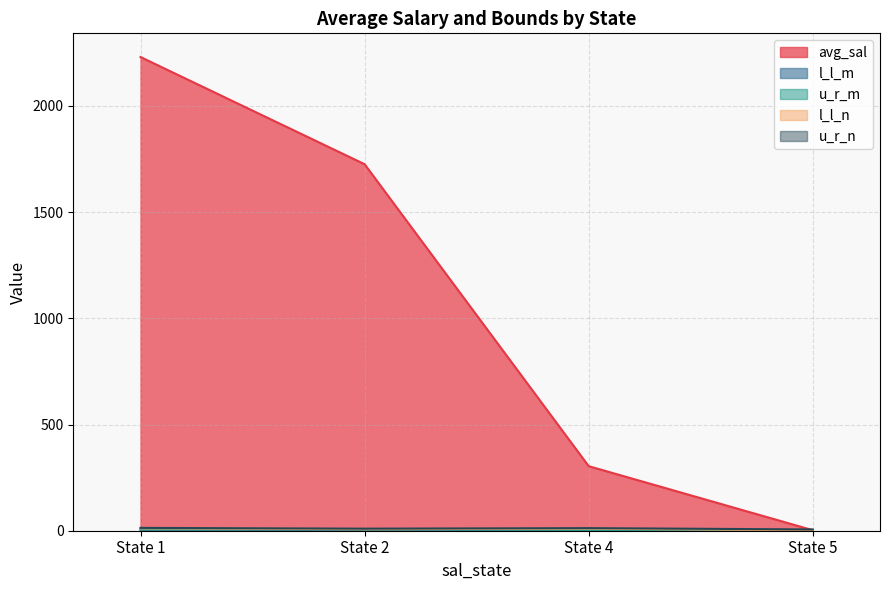

Which label corresponds to the largest value in the chart?

State 1